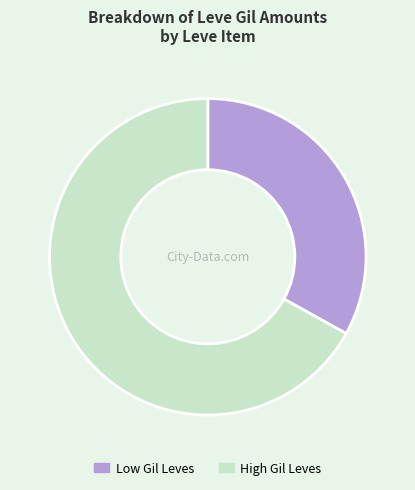

Approximately how many times larger is the value at Low Gil Leves compared to High Gil Leves?

0.5